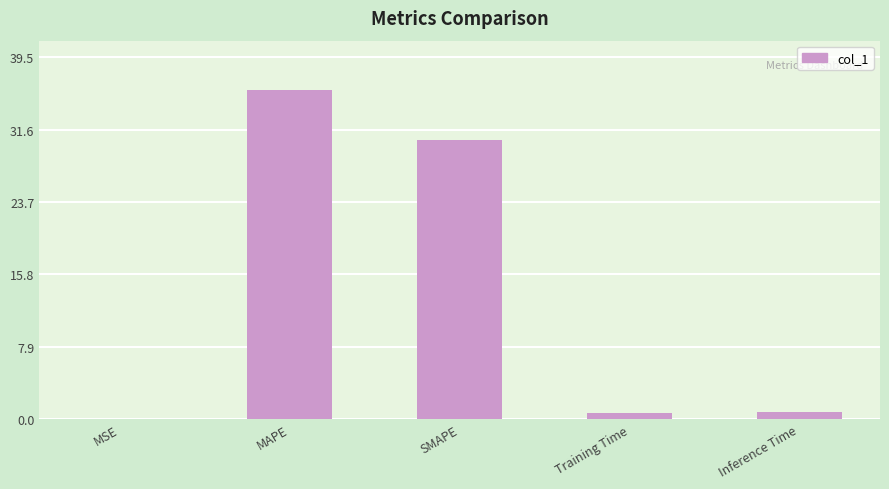

The chart shows a value of 30.4 at SMAPE. True or false?

True